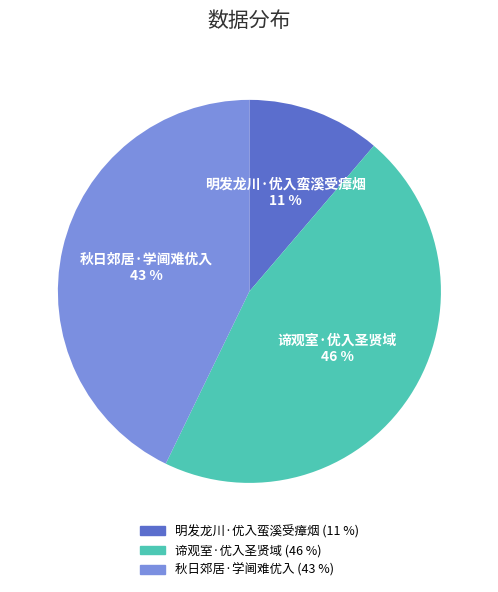

Which slice is the largest?

谛观室·优入圣贤域